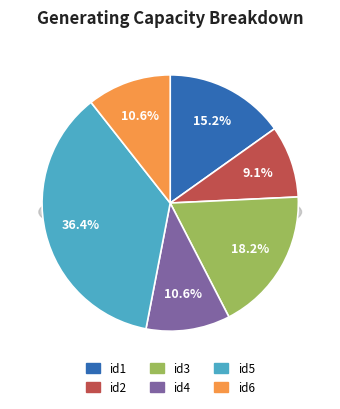

Is there a majority slice in this chart?

No